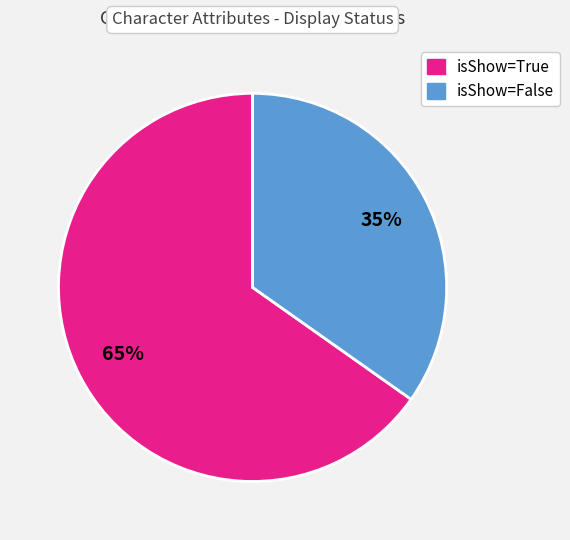

How many slices are in this pie chart?

2